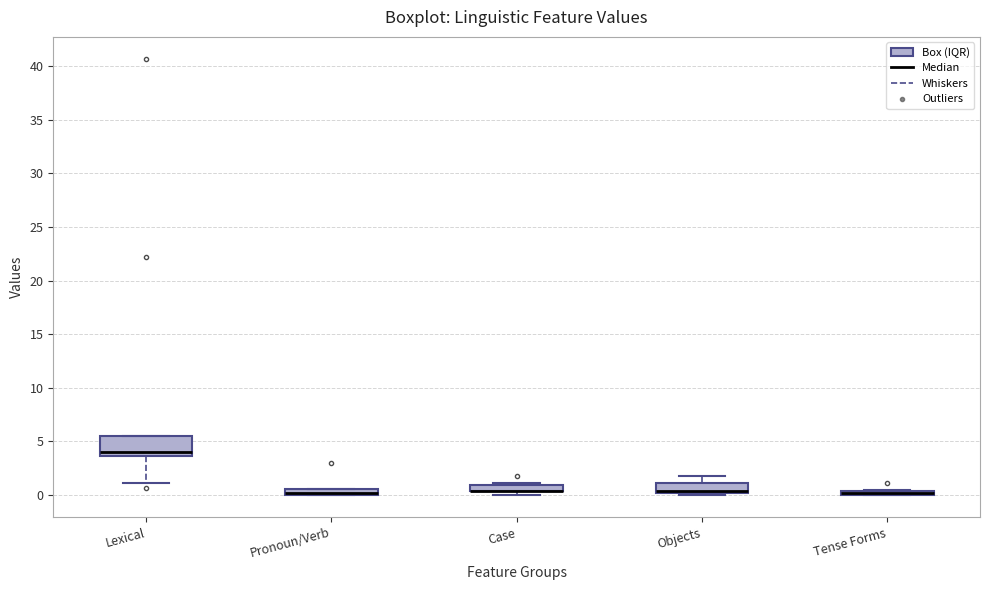

Where is the lower edge of the box for Case on the y-axis? The values are not printed on the chart, so give them approximately, as read against the axis.

0.5